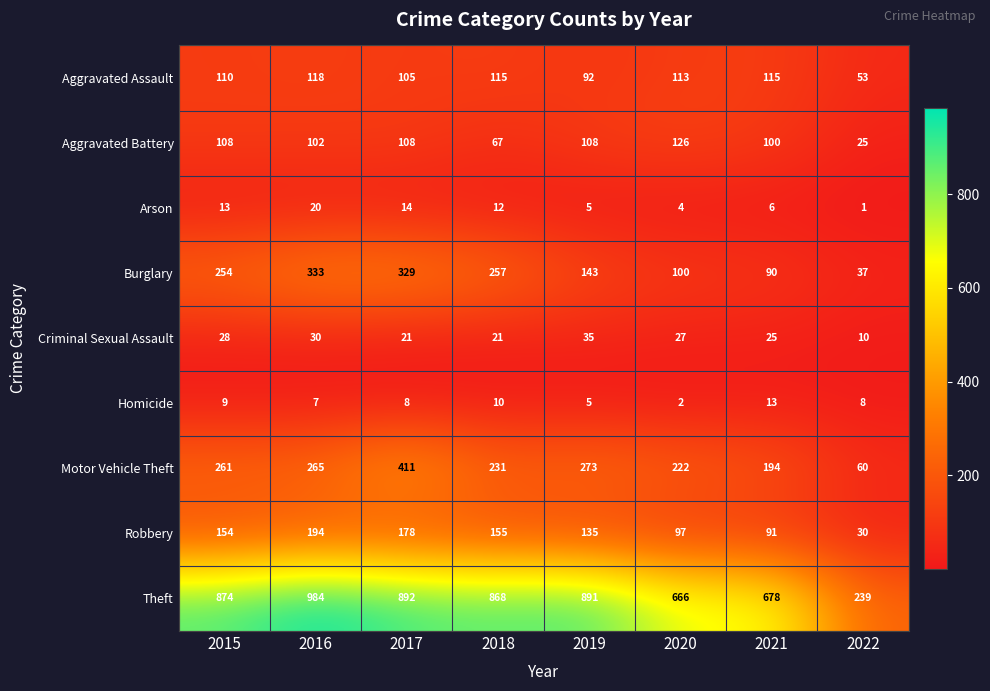

At which category does the chart reach its peak across all series?

2016